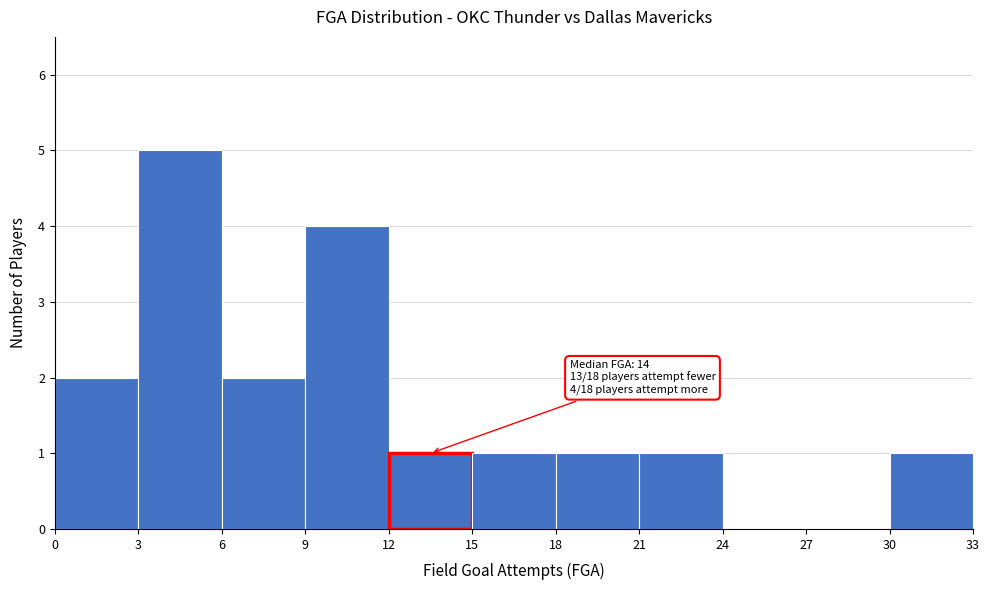

Which range on the x-axis has the tallest bar?

3 to 6